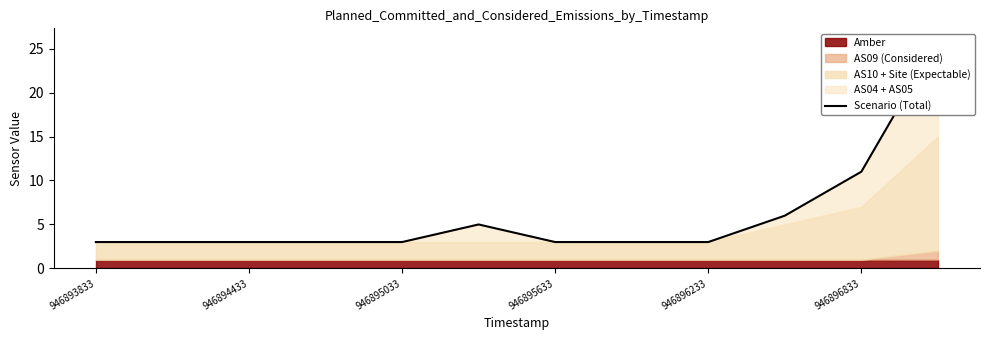

How many values exceed 3?

4